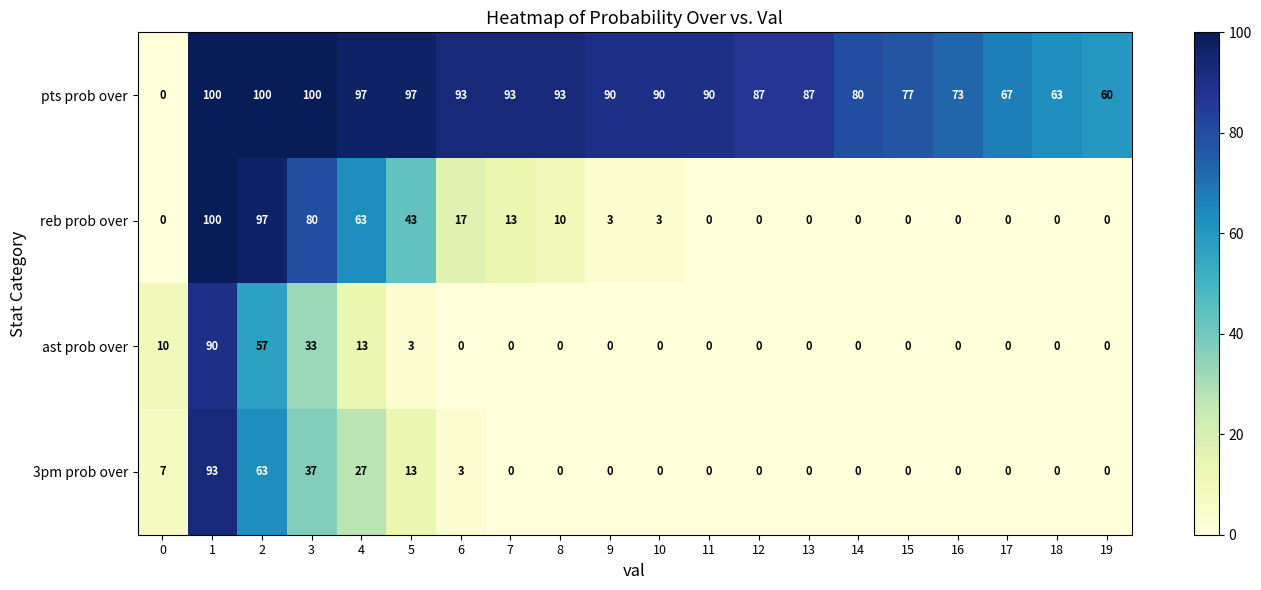

Where is pts prob over nearest to the value 50?

19